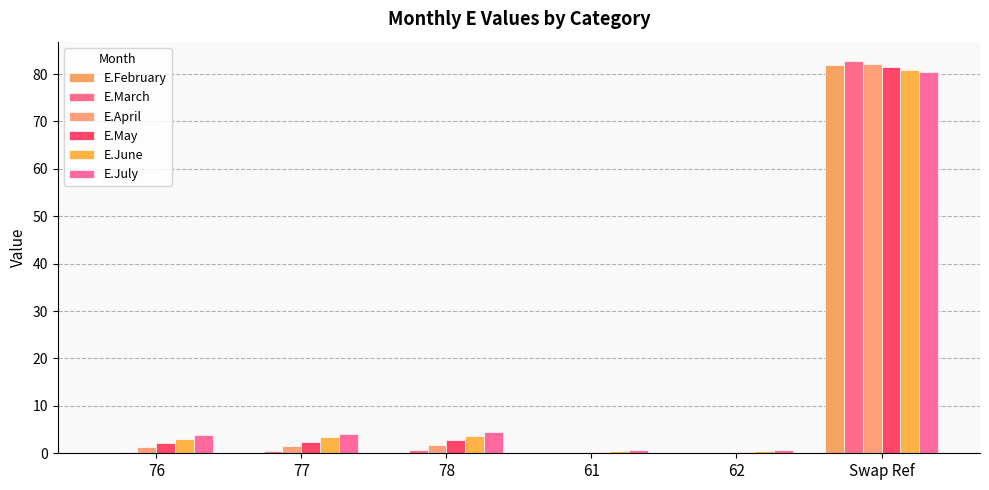

Which series has the widest spread of values?

E.March